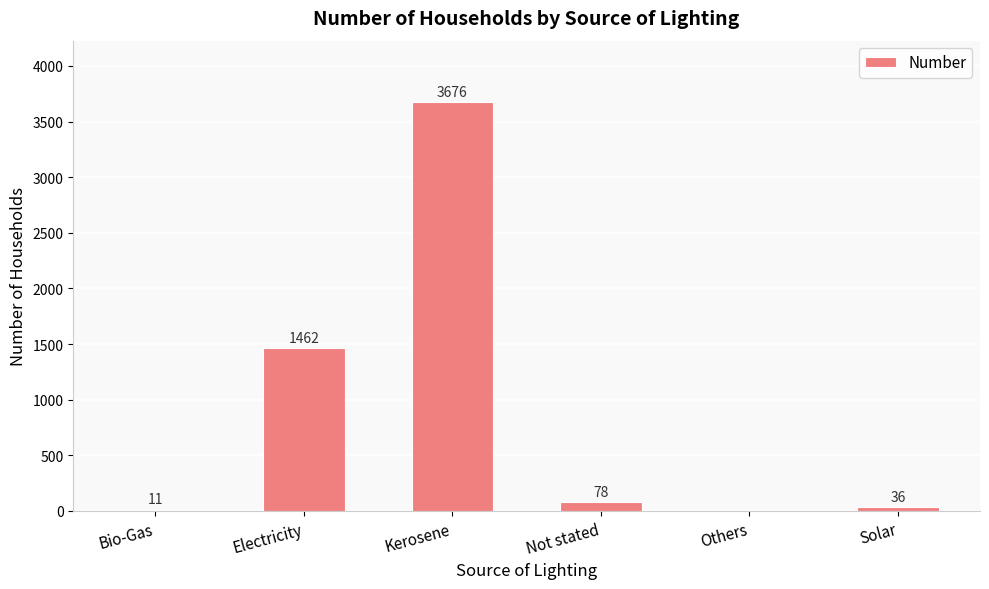

How many data points does each series have?

6